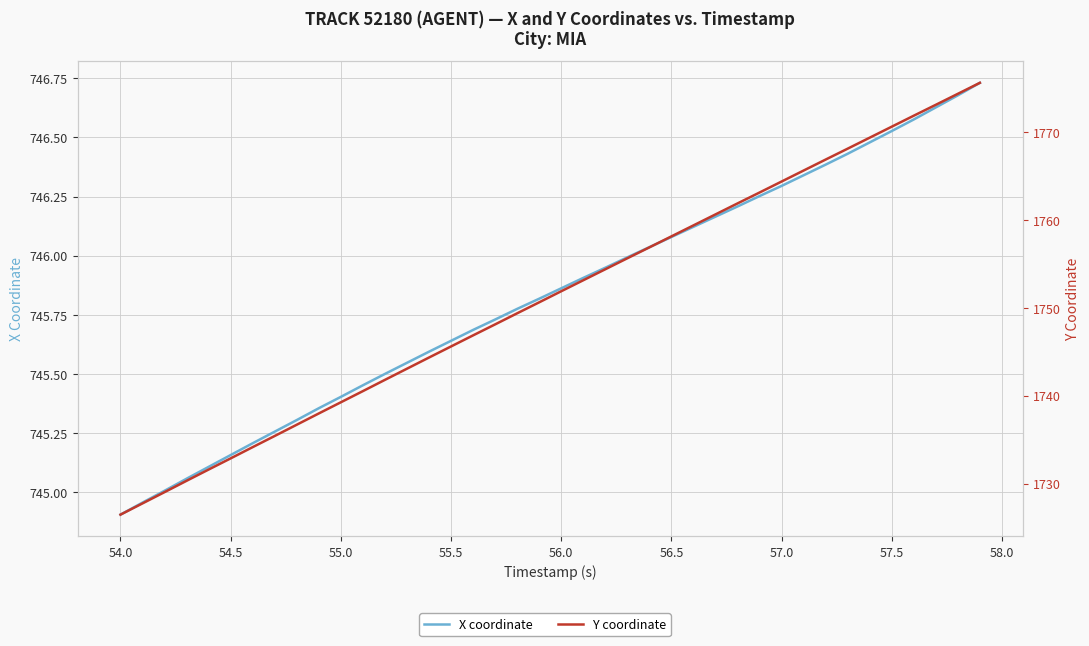

What is the value of the Y coordinate point at the 31st from the left?

1764.4